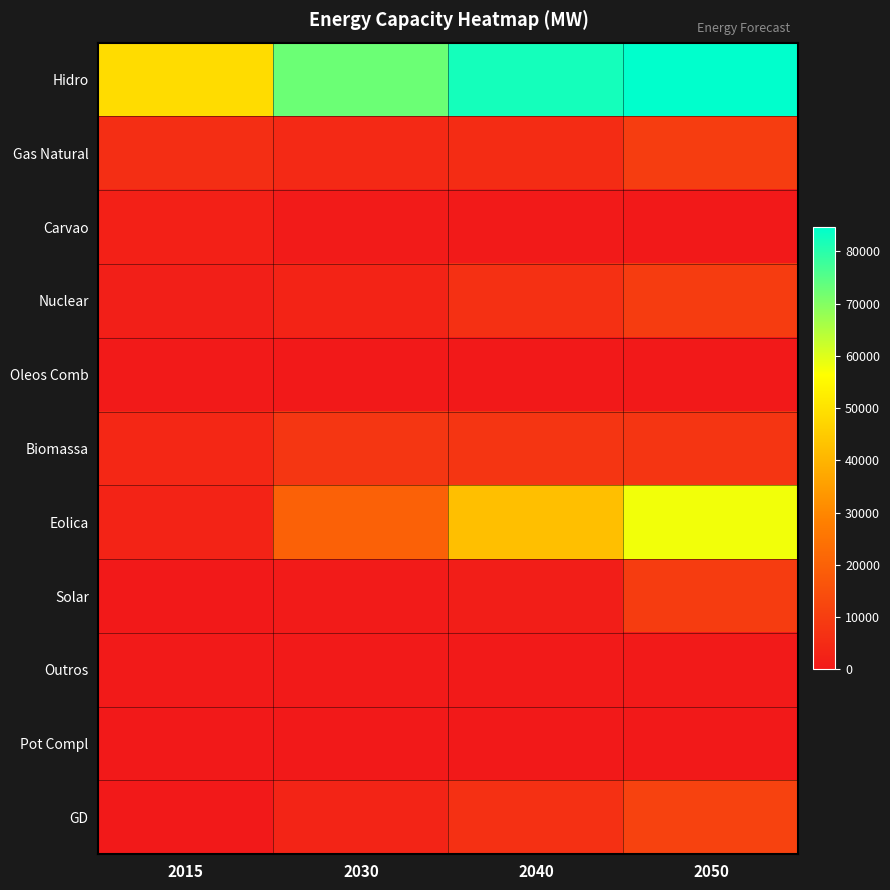

At 2015, list the series in order from largest to smallest.

Hidro, Gas Natural, Biomassa, Eolica, Carvao, Nuclear, Outros, Oleos Comb, Solar, GD, Pot Compl